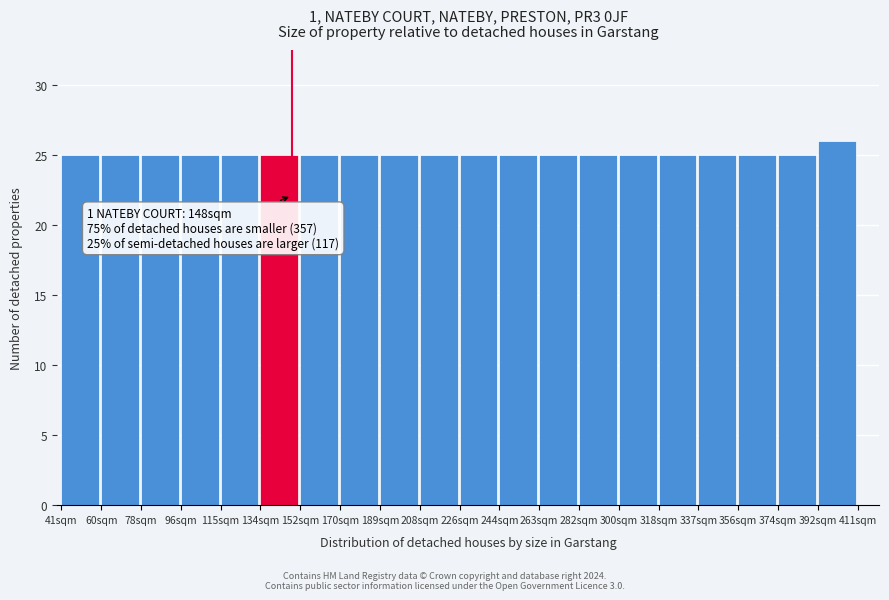

Which range on the x-axis has the tallest bar?

392.5 to 411.0